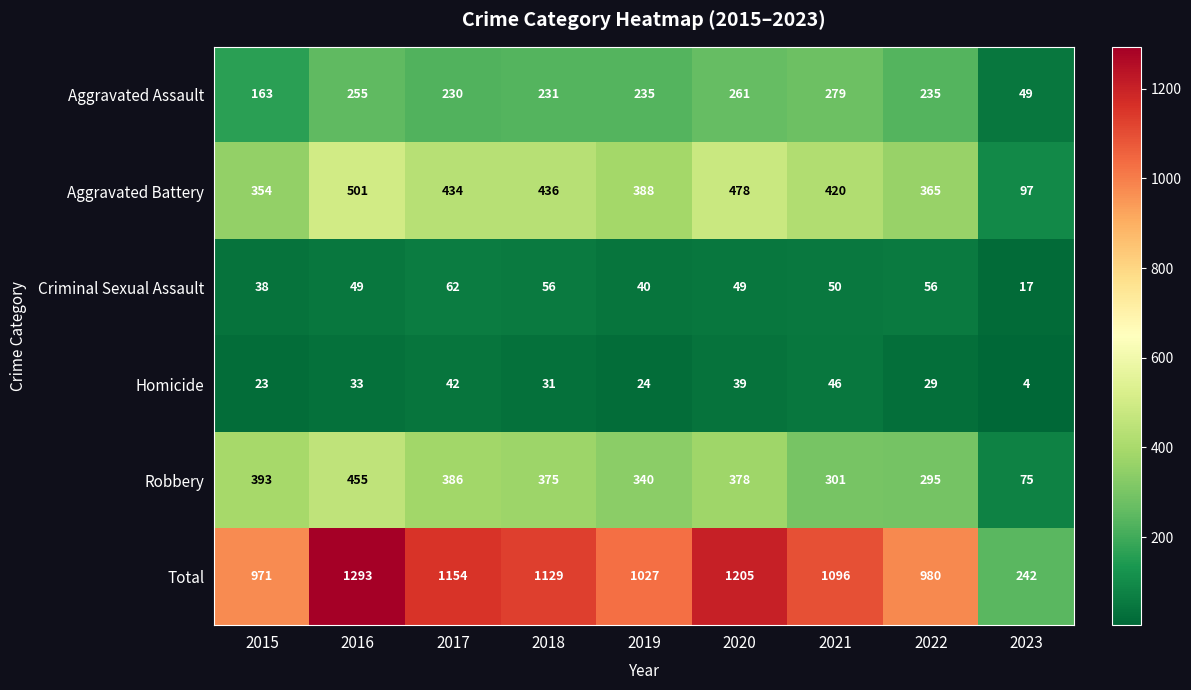

At which label is Homicide closest to 25?

2019